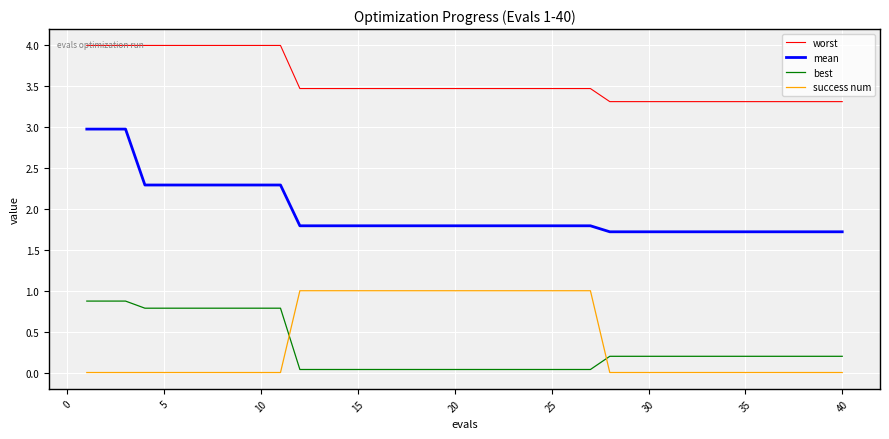

Does the chart display data point markers on the line(s)?

No